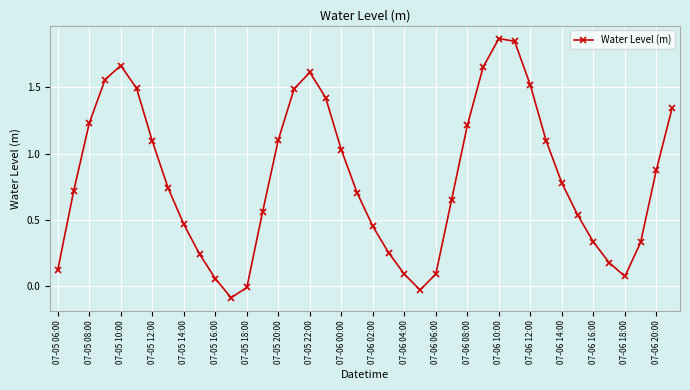

True or false: there are more than 2 points higher than both neighbors.

True